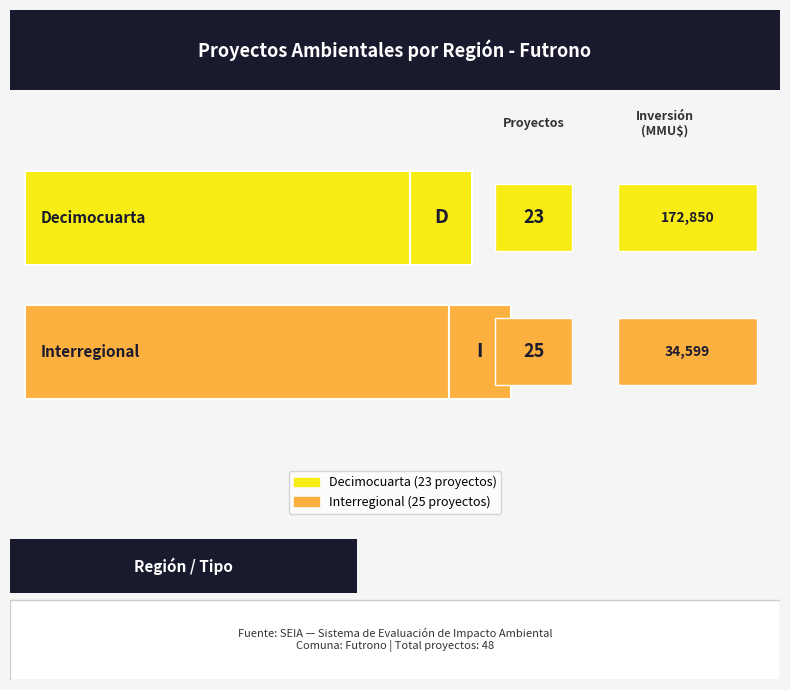

At which category does the chart reach its minimum across all series?

Decimocuarta